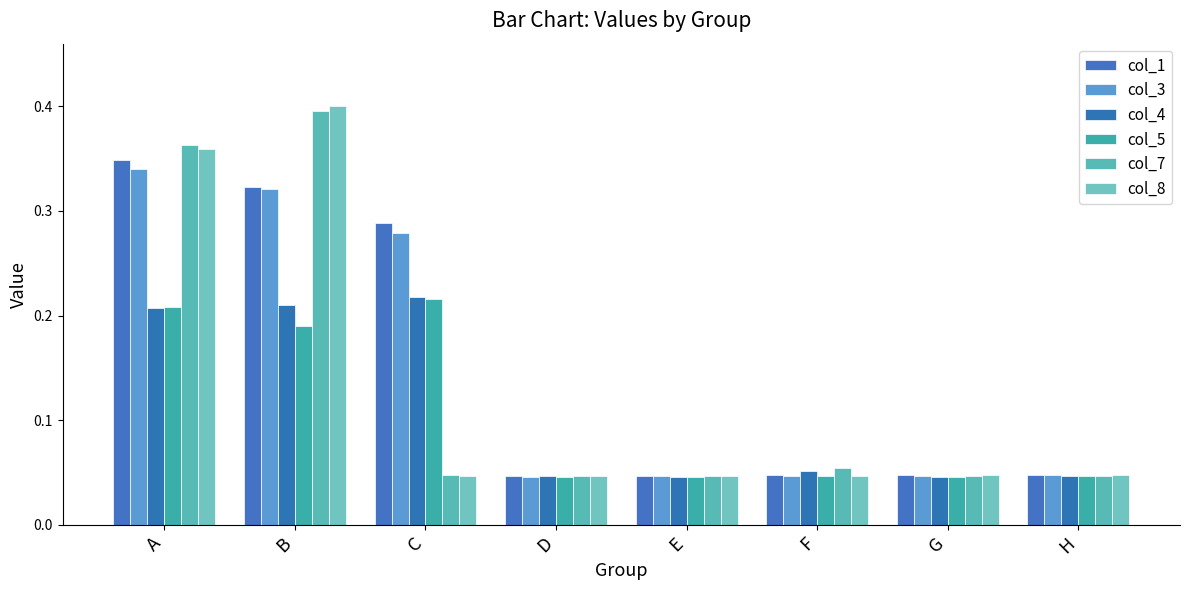

Which category has the highest value across all series?

B